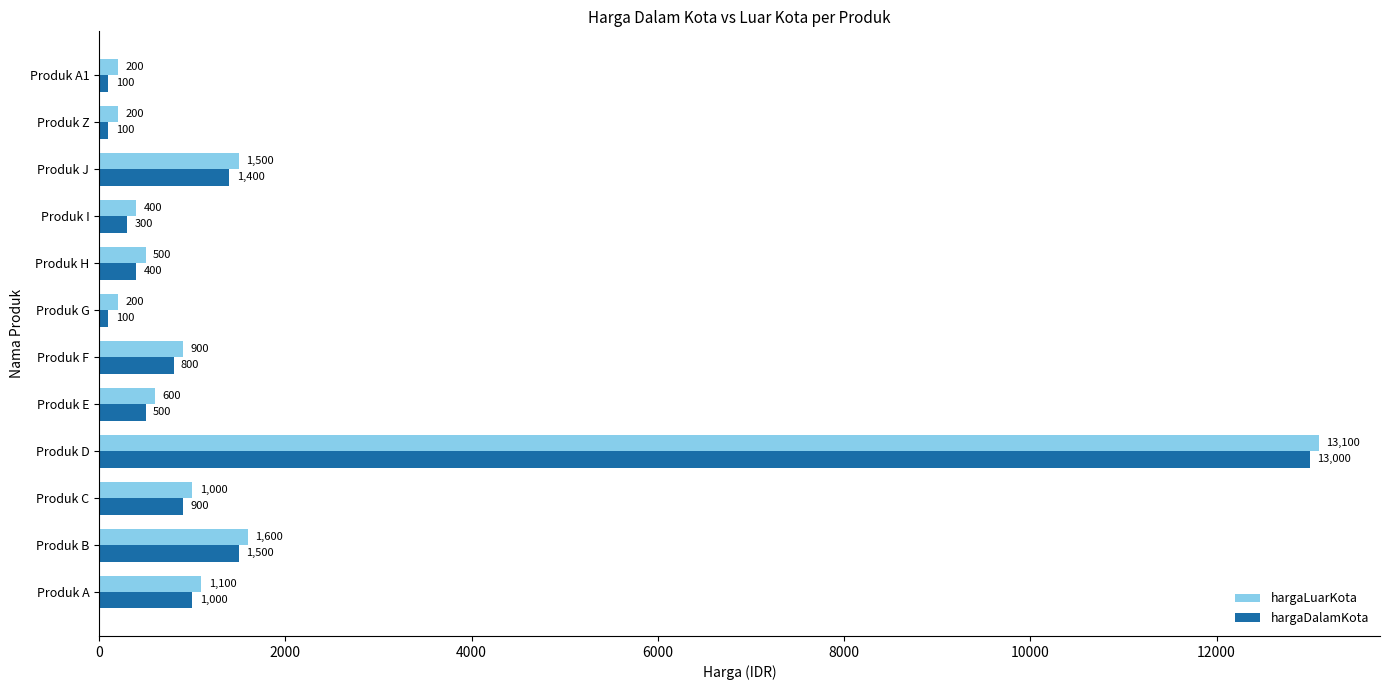

What value does the hargaDalamKota series have at Produk E, to the nearest 50?

500